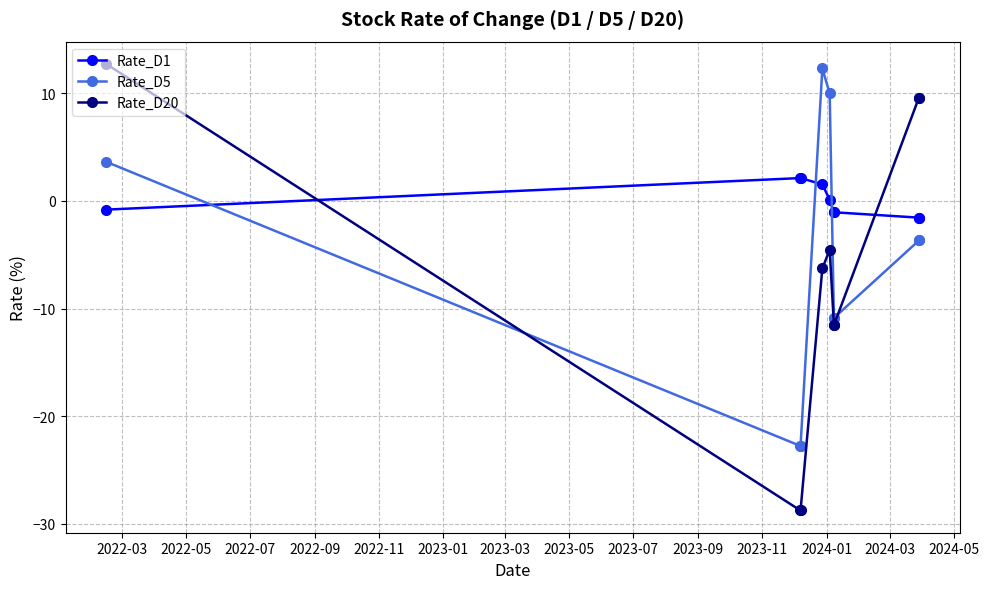

List the series in order of their overall mean, lowest first.

Rate_D20, Rate_D5, Rate_D1